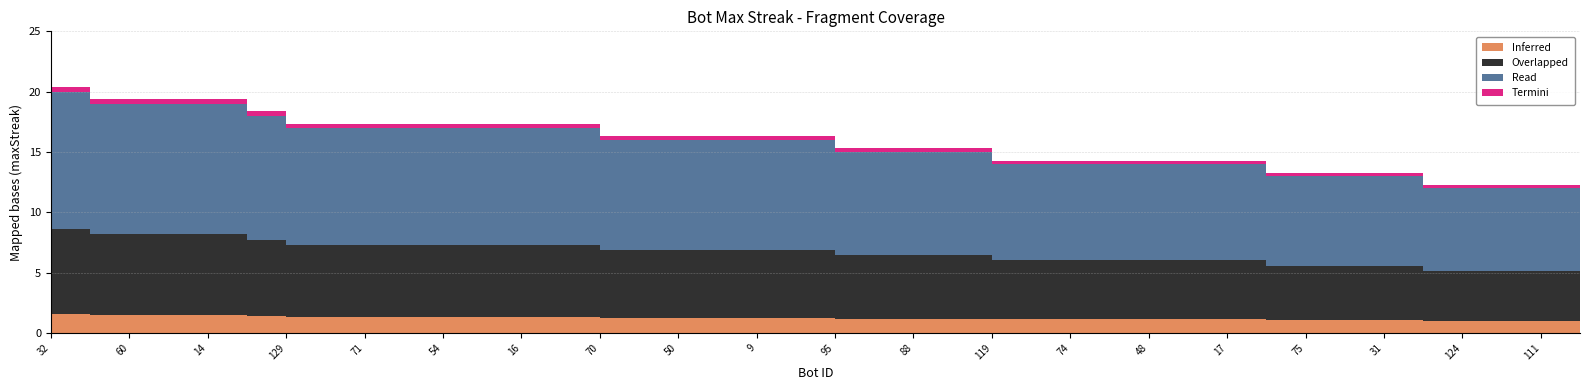

What is the difference between the maximum and minimum values?

8